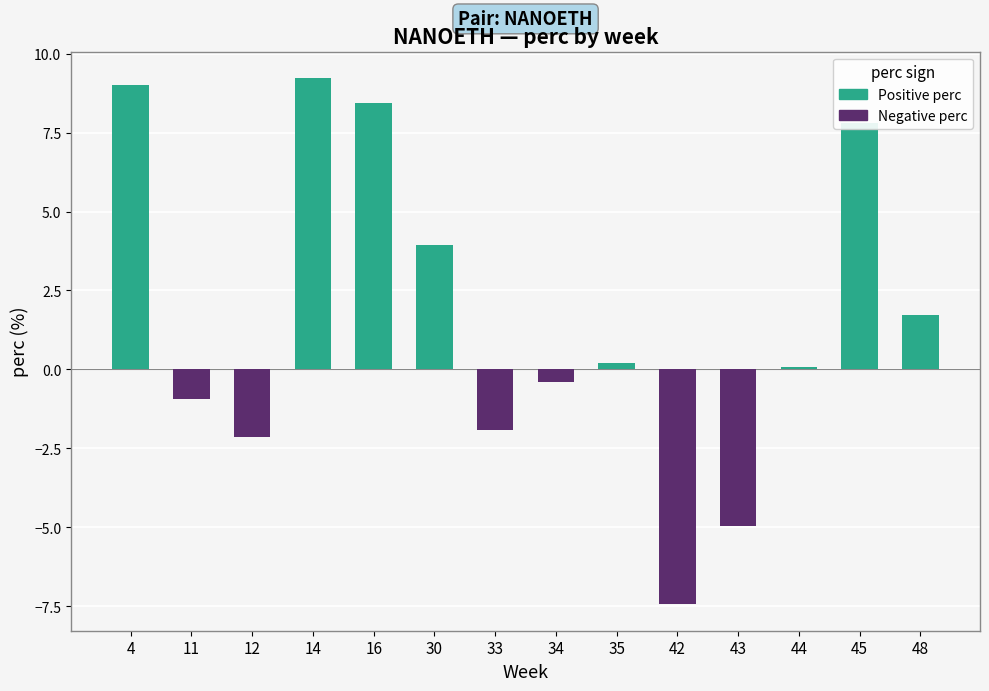

Which series changed the most between 34 and 35?

Negative perc